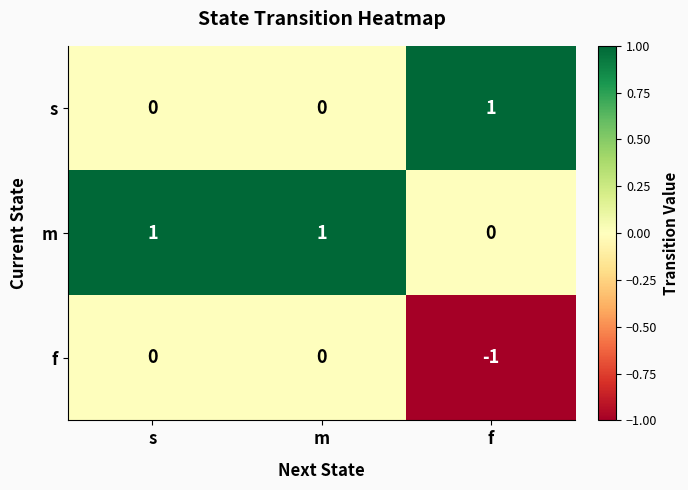

The f series shows 1 at s. True or false?

False